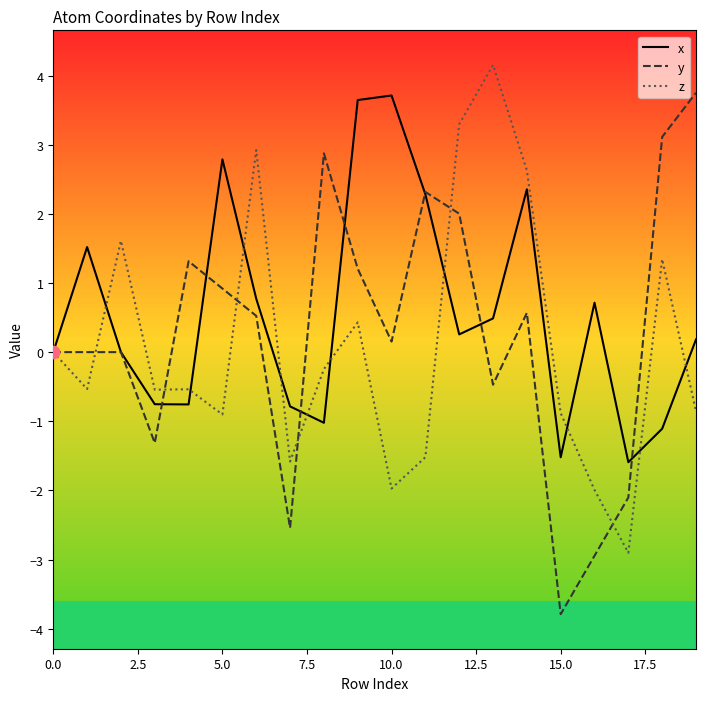

What is the maximum value shown in the chart?

4.2